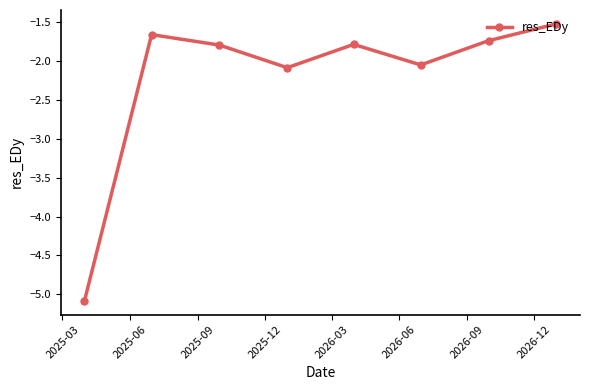

What is the value of the 1st point from the left?

-5.1